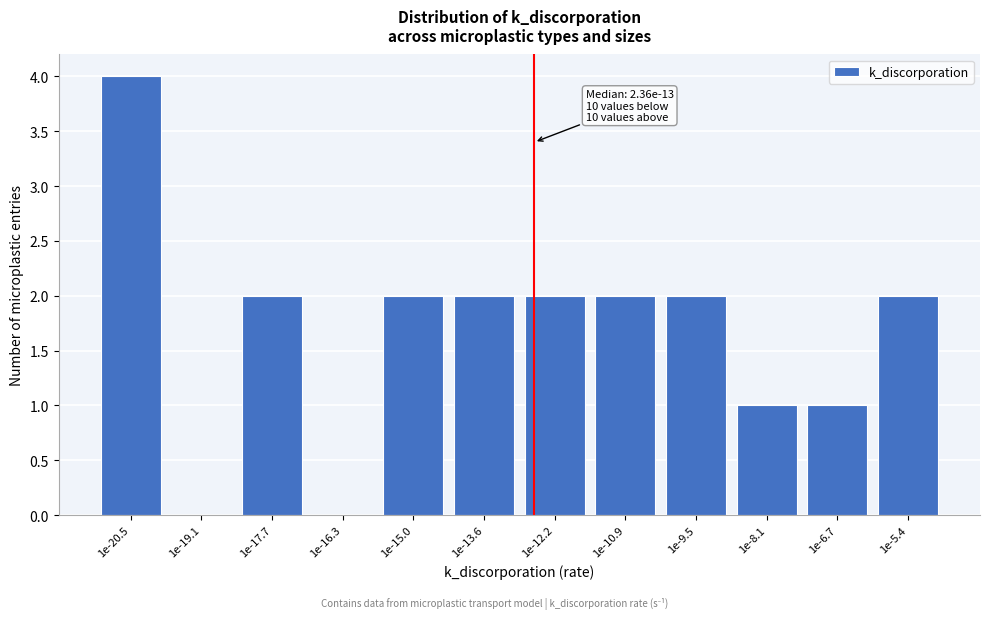

Reading right to left, what are all the values shown in this chart?

1e-5.4=2	1e-6.7=1	1e-8.1=1	1e-9.5=2	1e-10.9=2	1e-12.2=2	1e-13.6=2	1e-15.0=2	1e-16.3=0	1e-17.7=2	1e-19.1=0	1e-20.5=4